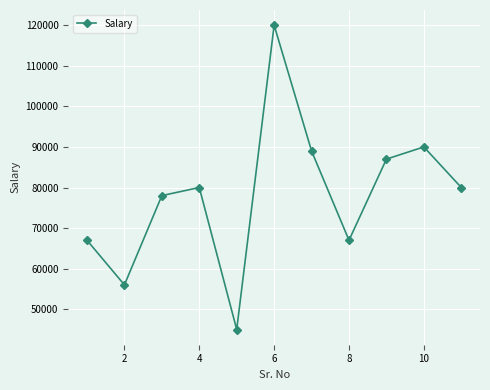

What is the average value?

78091